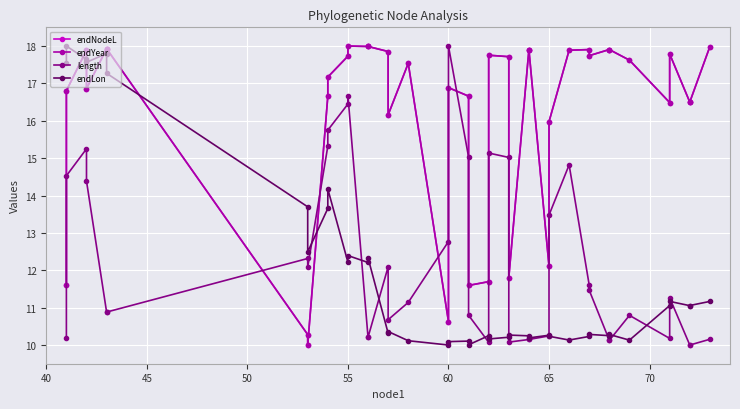

Is the value of endLon at 15 greater than the value of endYear at 16?

No